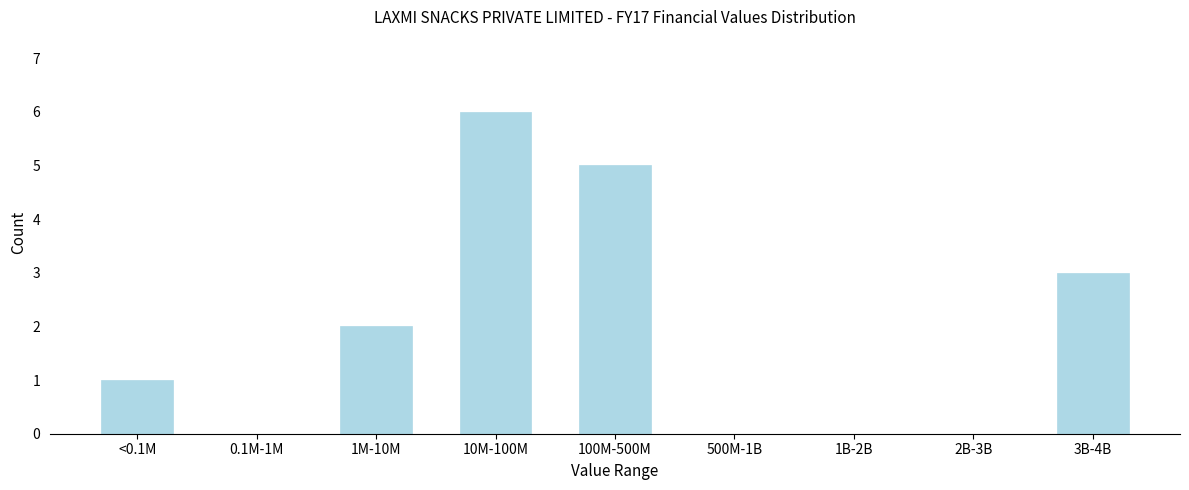

Reading left to right, extract all data points from this chart.

<0.1M=1	0.1M-1M=0	1M-10M=2	10M-100M=6	100M-500M=5	500M-1B=0	1B-2B=0	2B-3B=0	3B-4B=3